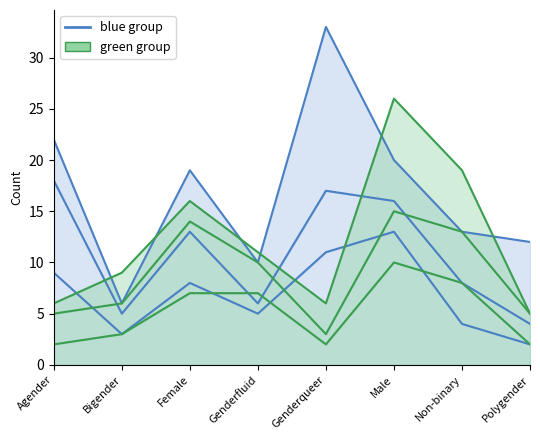

What is the label of the 4th point from the right?

Genderqueer